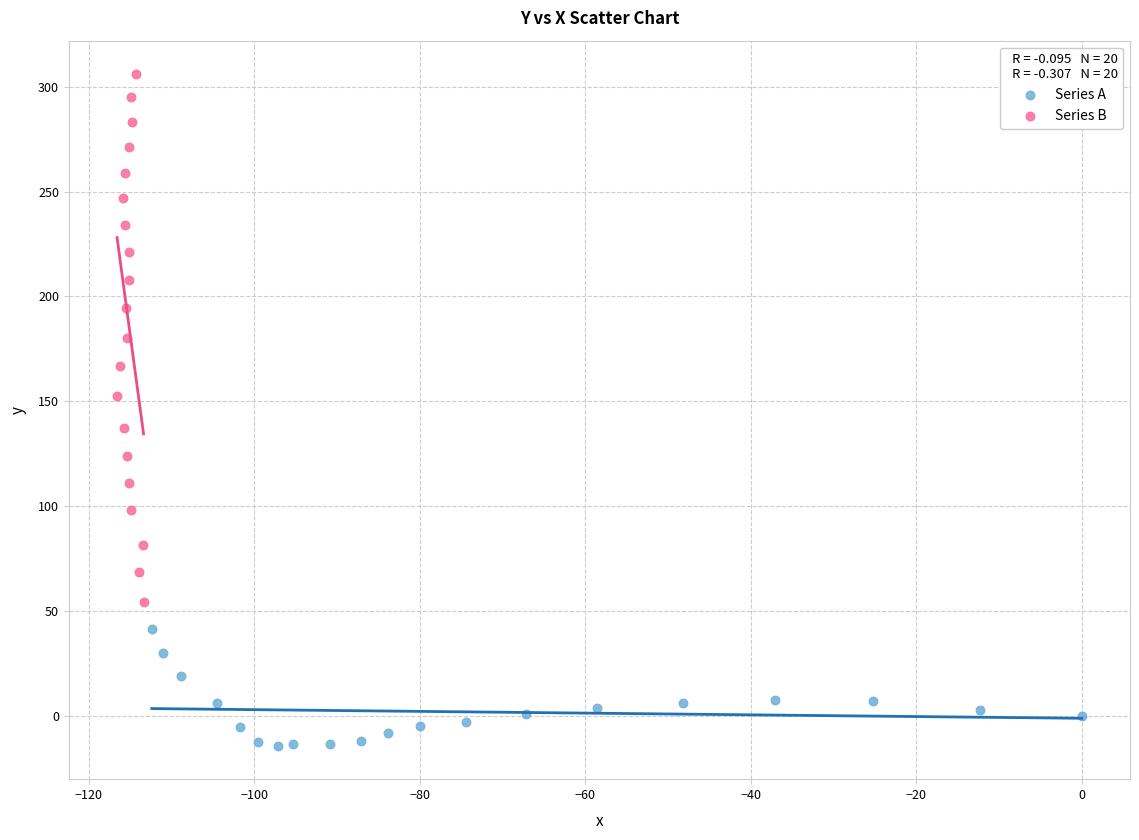

Which series has the largest Y range (max minus min)?

Series B